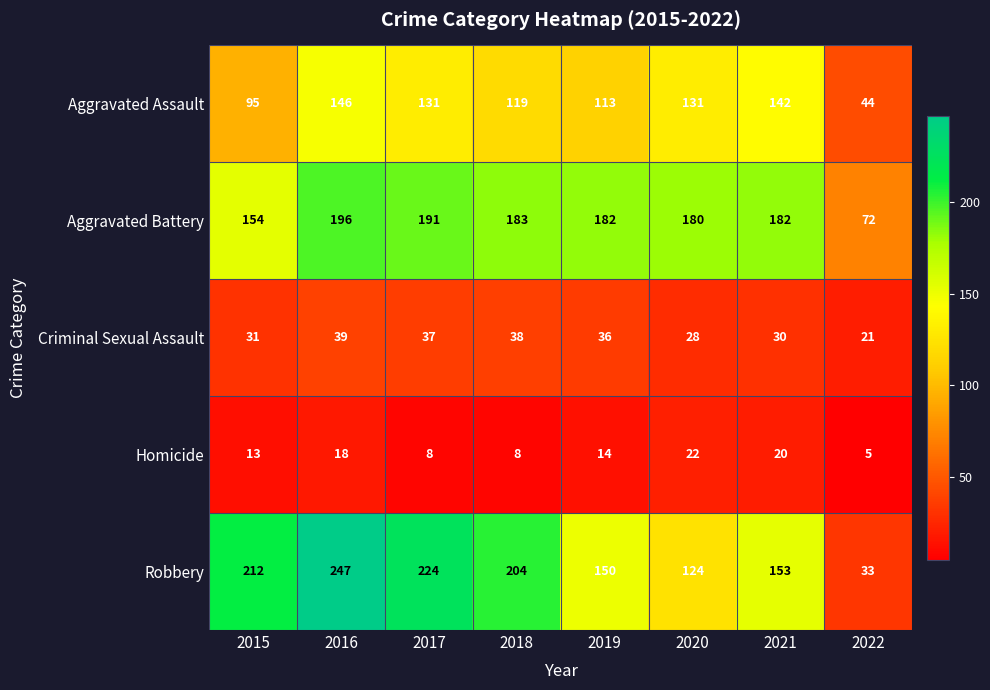

Which series has the largest total across all categories?

Robbery